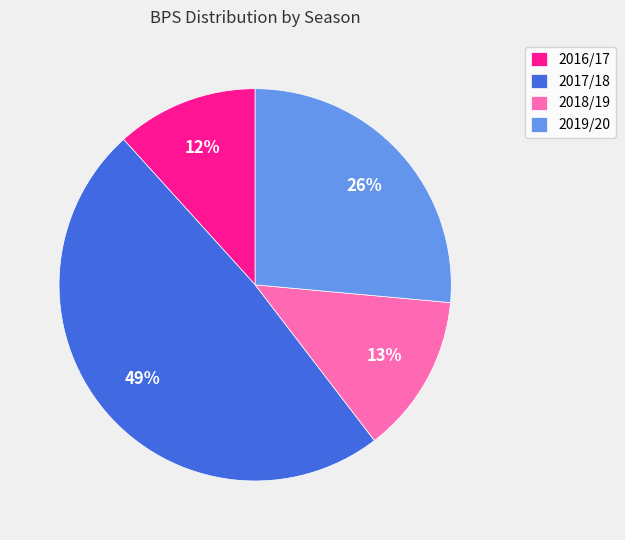

The 2017/18 slice represents 41% of the pie. True or false?

False